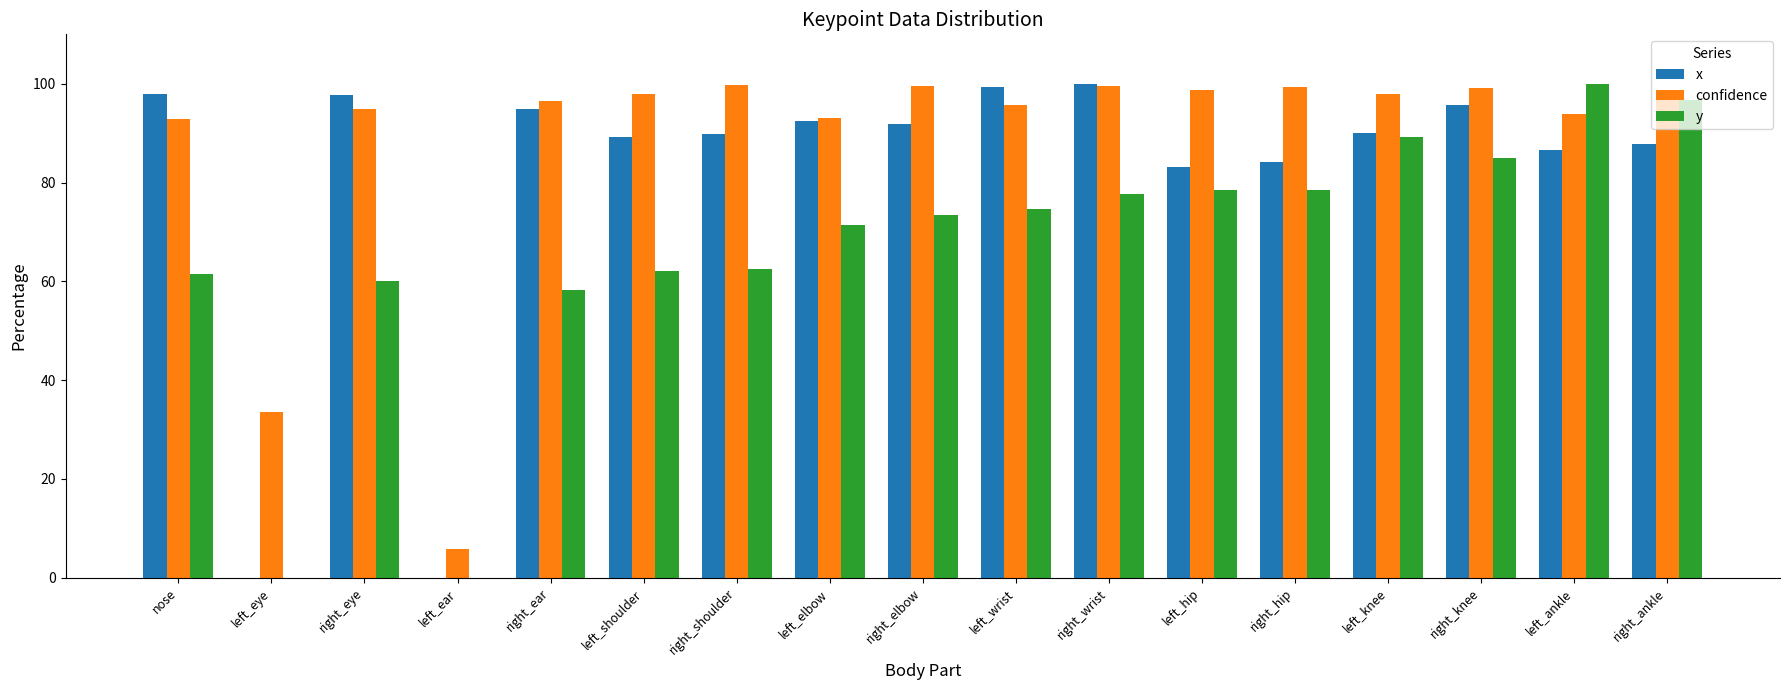

What is the sum of all confidence values?

1495.0